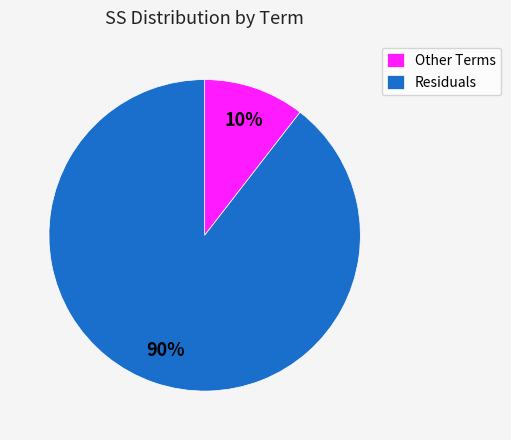

What percentage is the Other Terms slice, to the nearest percent?

10%